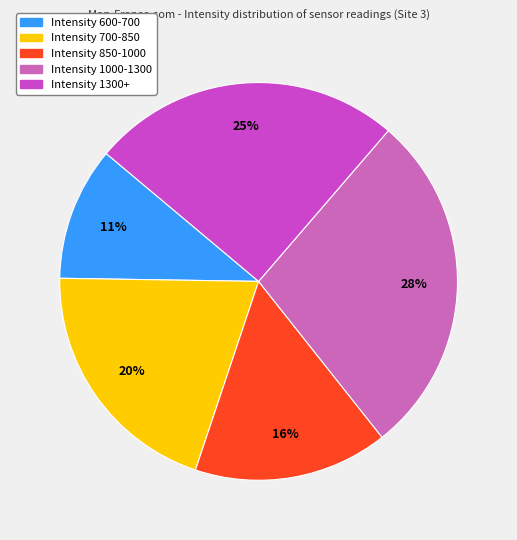

Count the number of slices in the pie.

5